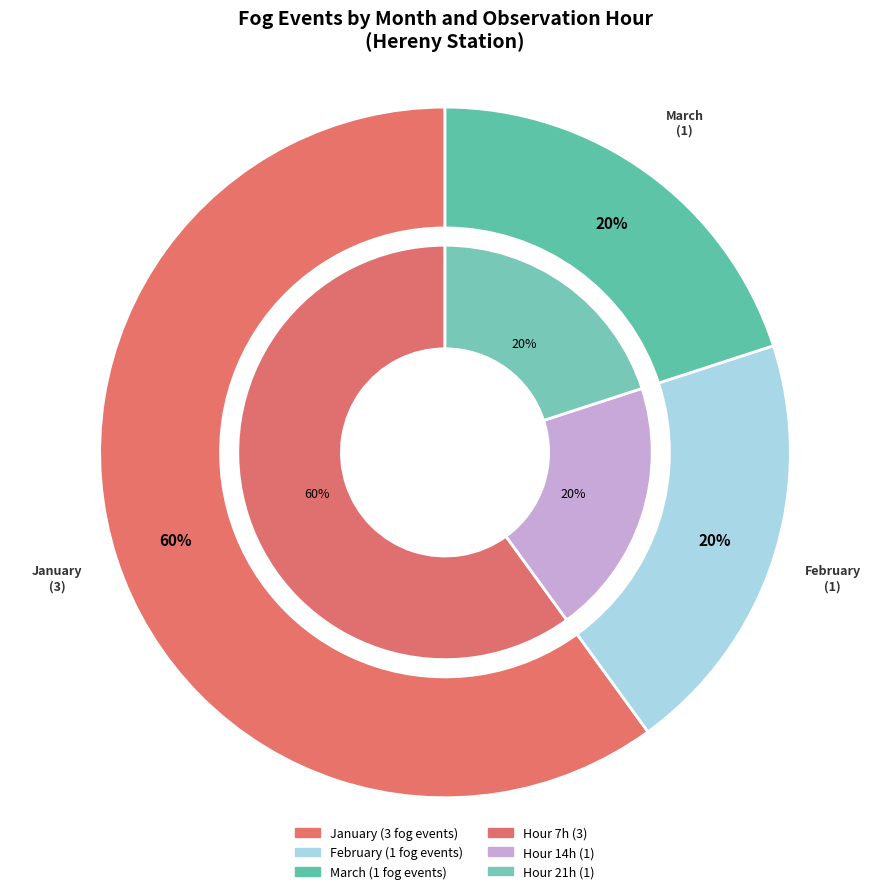

Which slice is the largest?

January